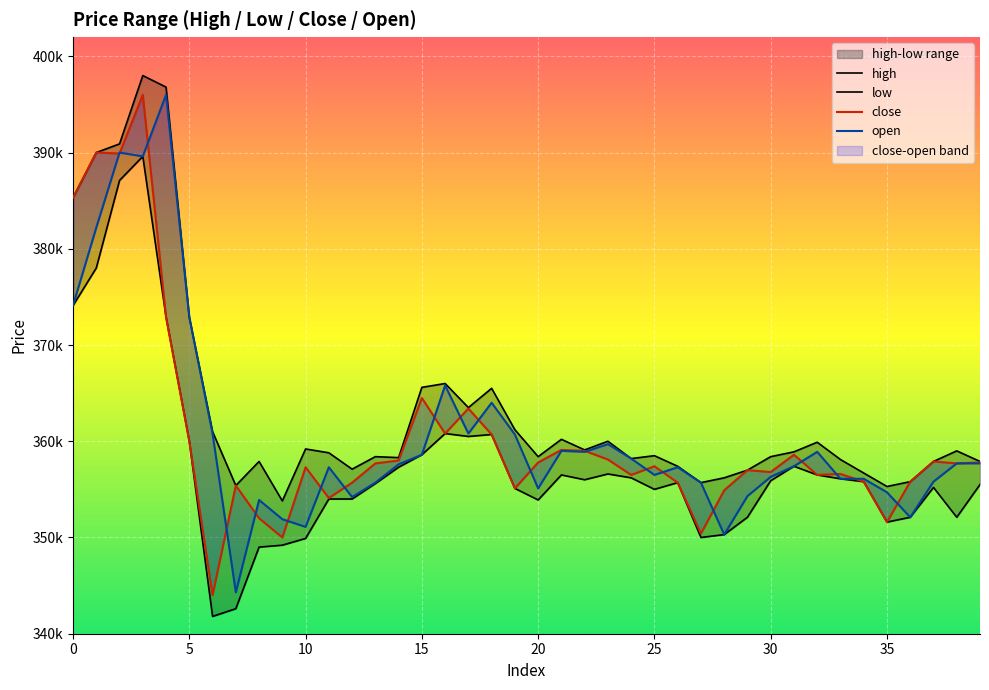

What are all the series names shown in the legend?

high, low, close, open